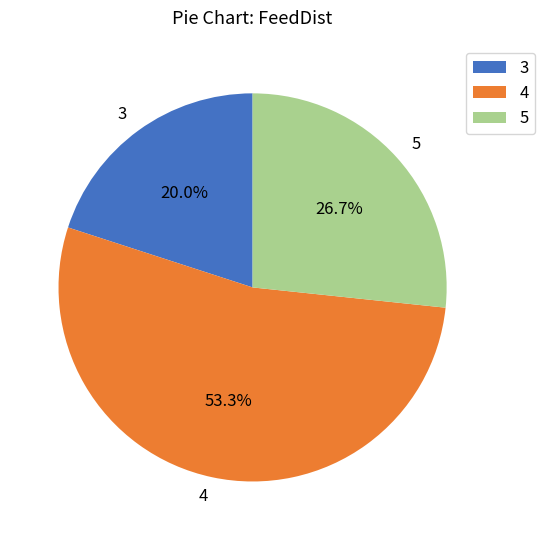

To the nearest percent, what is the difference between the largest and smallest slice percentages?

33%